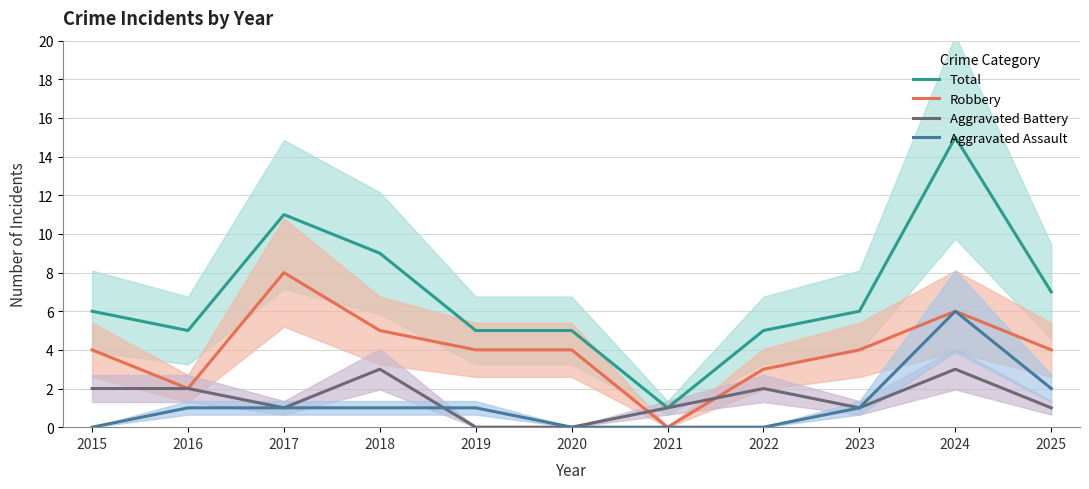

What is the sum of the Total values at 2021 and 2022?

6